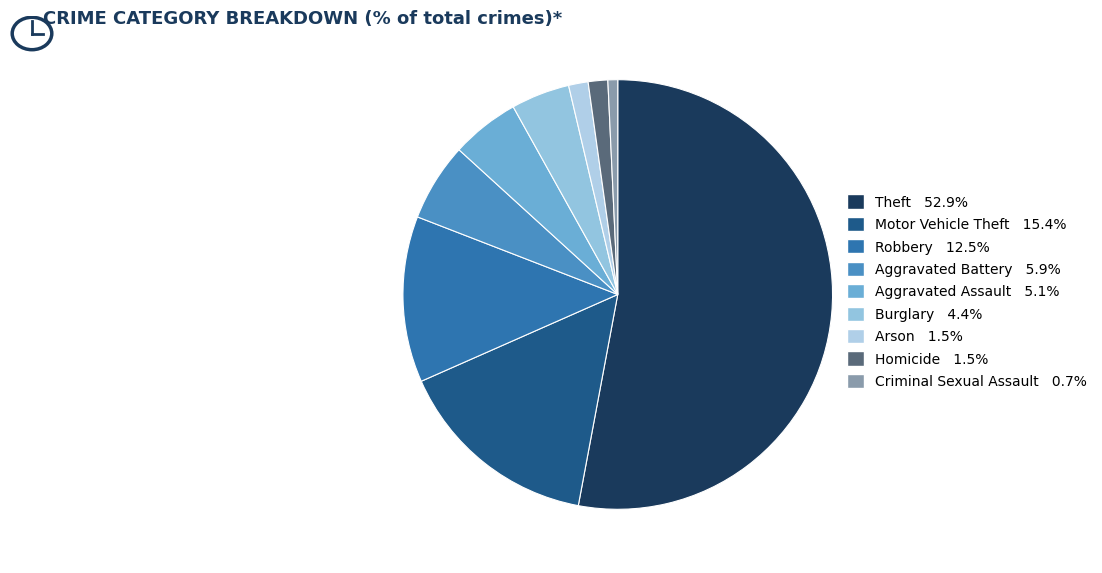

How many slices are in this pie chart?

9